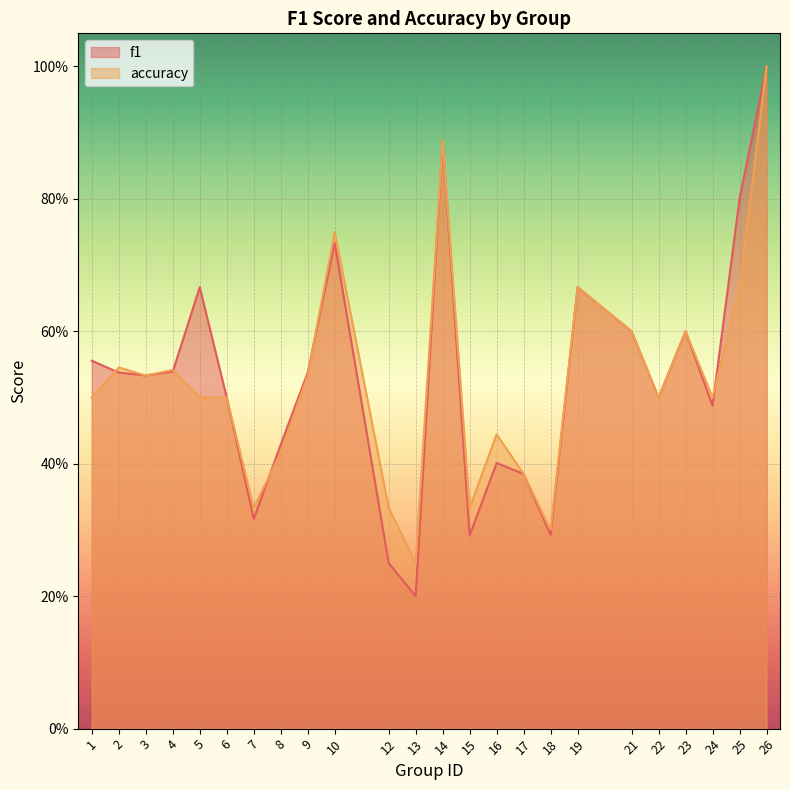

Reading right to left, what are all the values shown in this chart?

f1: 1.0	0.8	0.5	0.6	0.5	0.6	0.7	0.3	0.4	0.4	0.3	0.9	0.2	0.2	0.7	0.5	0.4	0.3	0.5	0.7	0.5	0.5	0.5	0.6
accuracy: 1.0	0.7	0.5	0.6	0.5	0.6	0.7	0.3	0.4	0.4	0.3	0.9	0.2	0.3	0.8	0.5	0.4	0.3	0.5	0.5	0.5	0.5	0.5	0.5